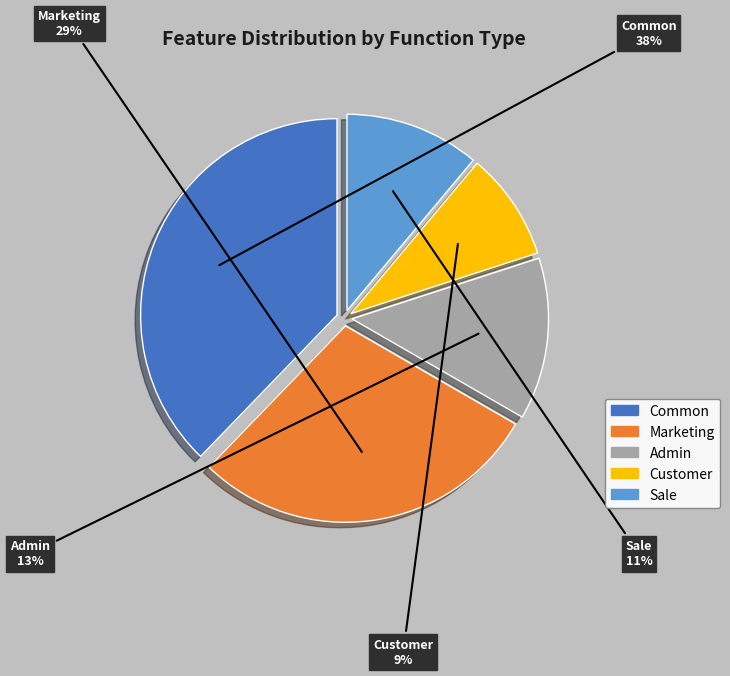

Which category has the smallest portion of the pie?

Customer